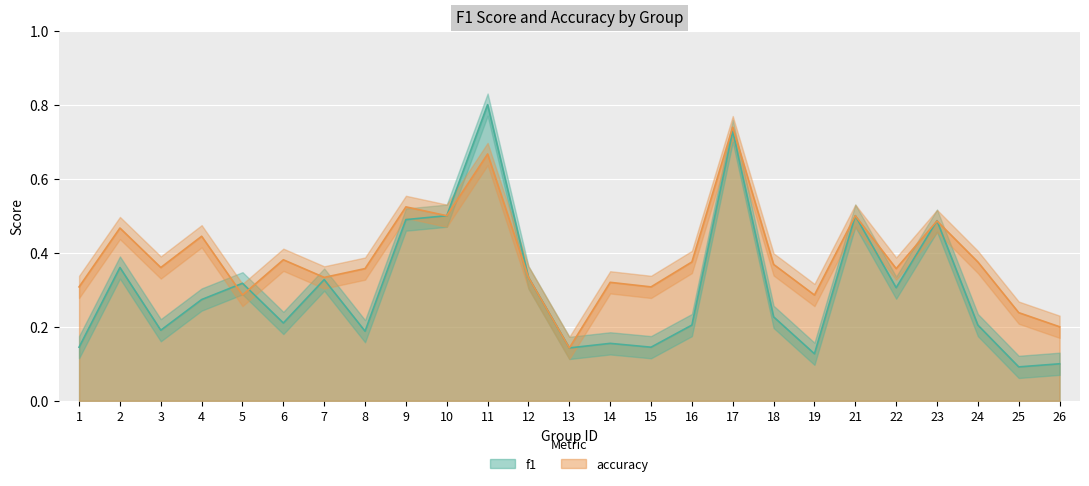

List the series in order of their overall mean, highest first.

accuracy, f1